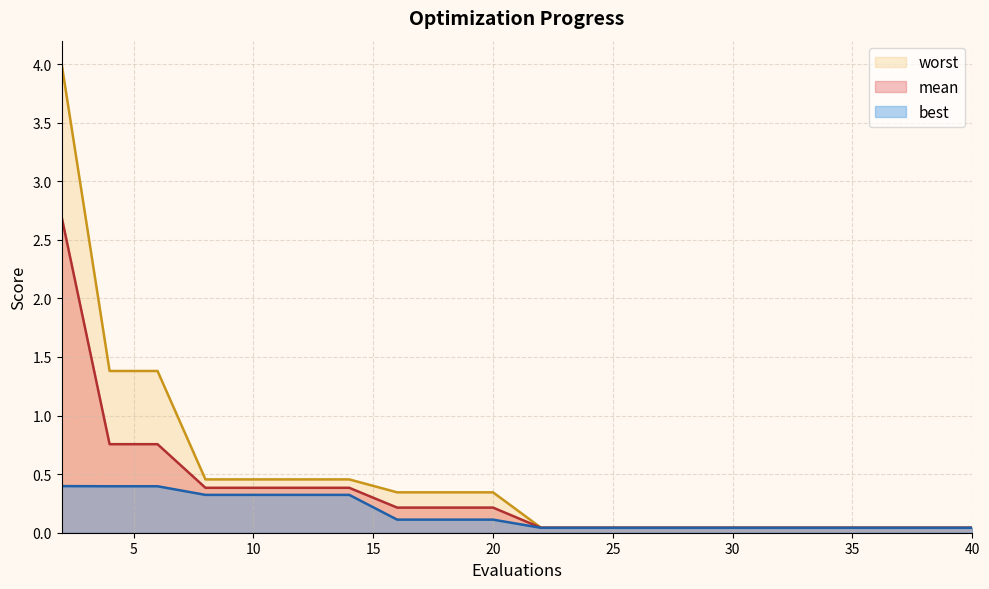

How many series are shown in this chart?

3